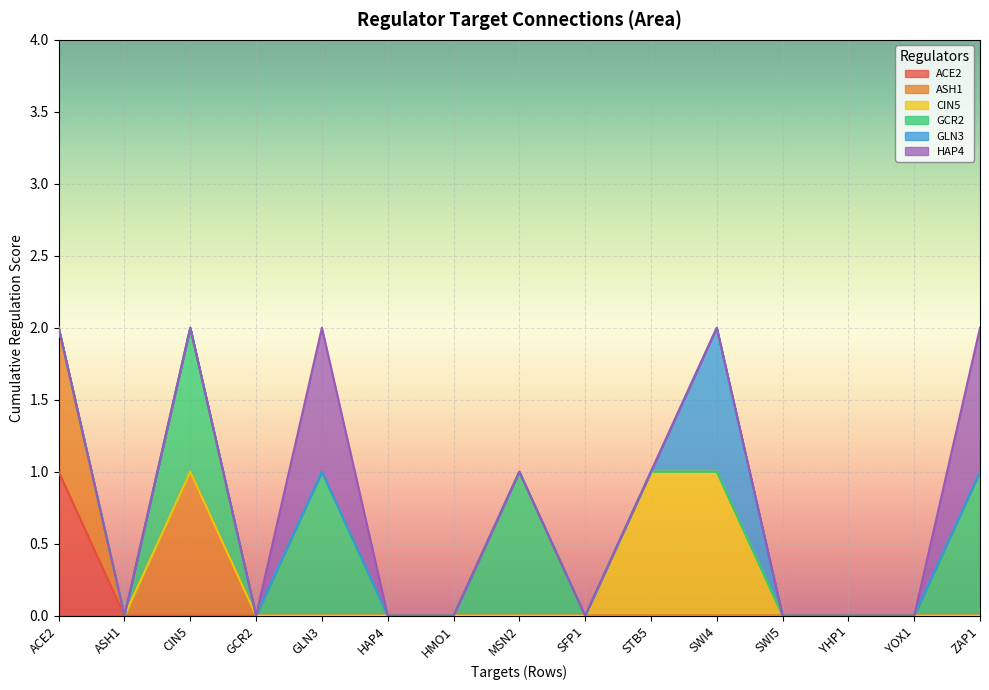

Where is the first local maximum for GLN3?

SWI4